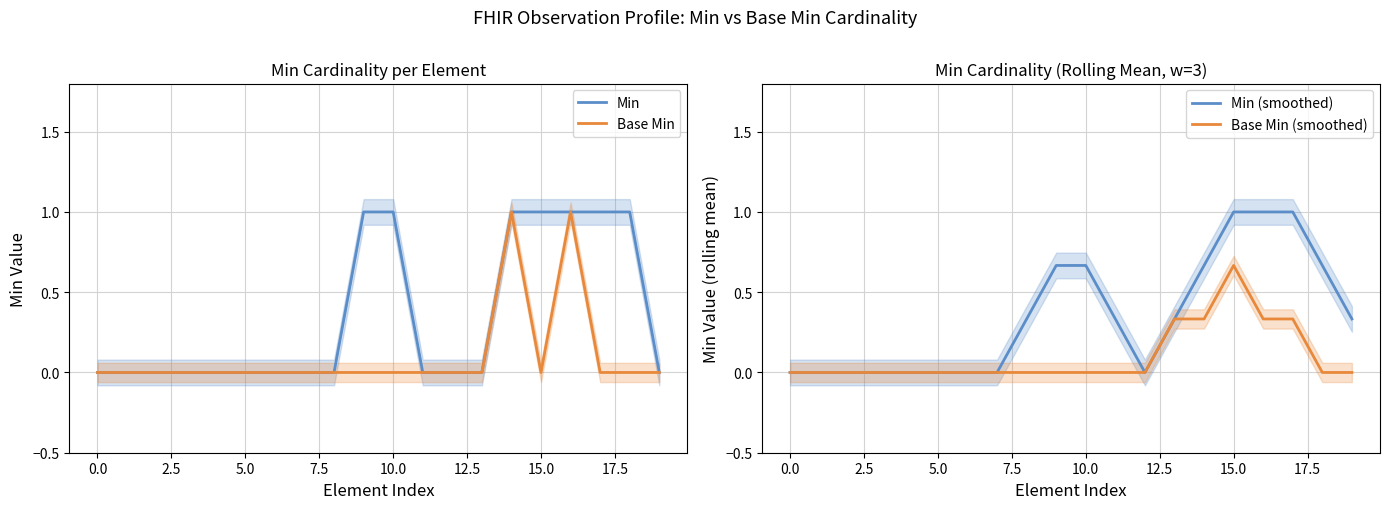

Between 7.5 and 14, which is larger?

14